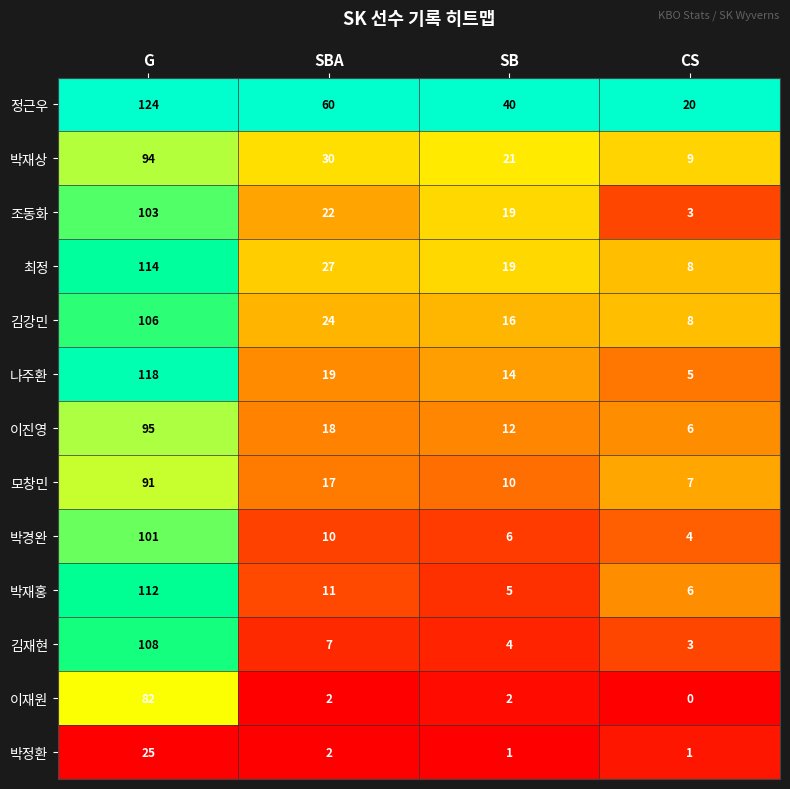

What is the difference between the maximum and minimum values in the 김강민 series?

98